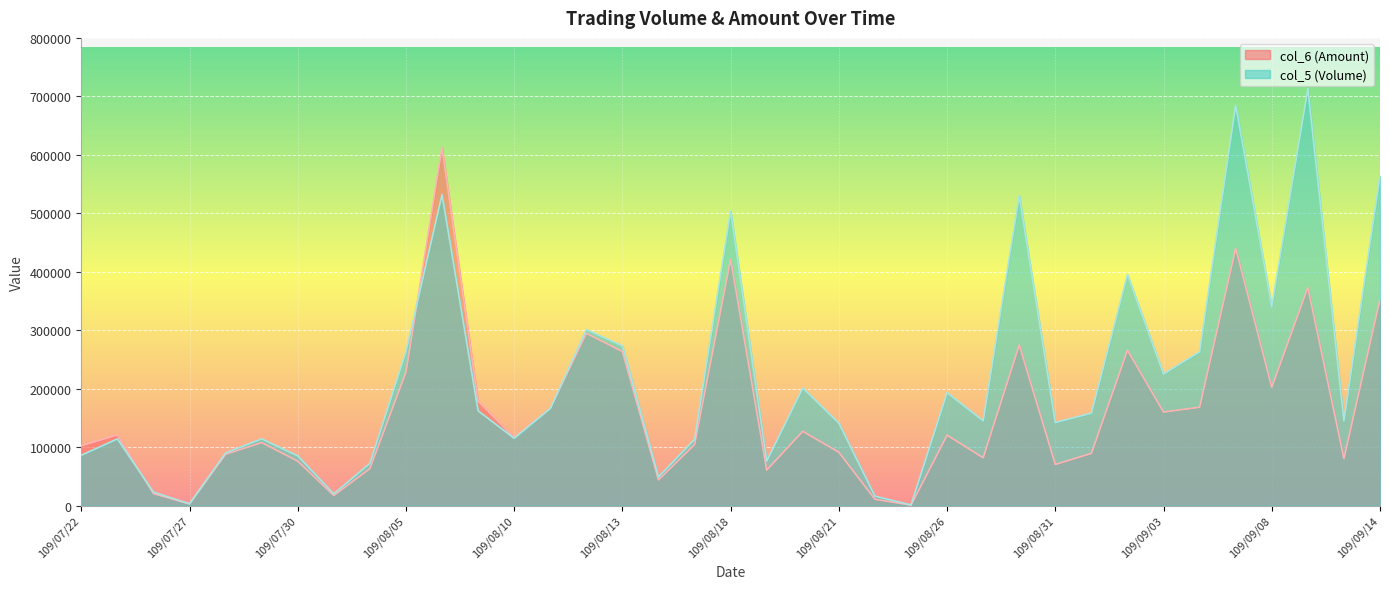

Between which two adjacent categories do col_6 (Amount) and col_5 (Volume) first intersect?

109/07/23 and 109/07/24